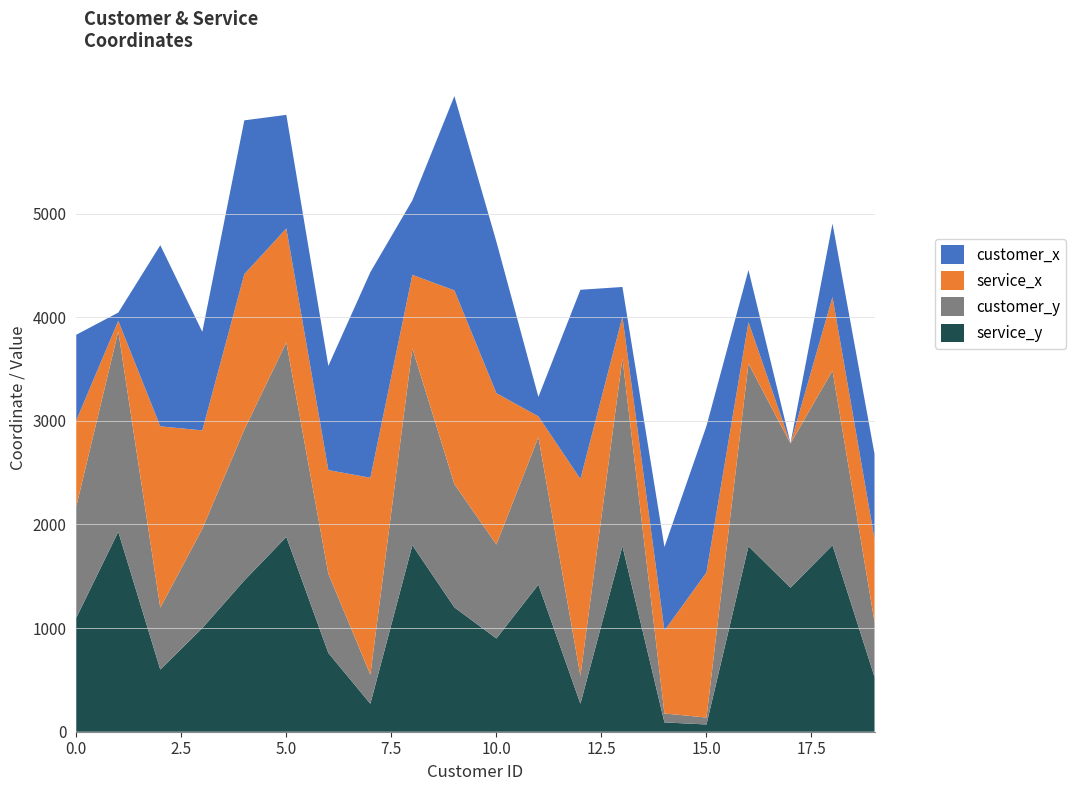

Reading left to right, extract all data points from this chart.

customer_x: 0=827	1=80	2=1748	3=951	4=1484	5=1096	6=1005	7=1984	8=719	9=1875	10=1462	11=188	12=1826	13=287	14=807	15=1413	16=503	17=3	18=709	19=821
customer_y: 0=1074	1=1935	2=597	3=958	4=1456	5=1877	6=765	7=281	8=1899	9=1189	10=907	11=1423	12=269	13=1815	14=86	15=67	16=1763	17=1391	18=1685	19=530
service_x: 0=830	1=100	2=1750	3=950	4=1500	5=1100	6=1000	7=1900	8=710	9=1870	10=1460	11=200	12=1900	13=400	14=800	15=1400	16=400	17=0	18=710	19=800
service_y: 0=1100	1=1930	2=600	3=1000	4=1460	5=1880	6=760	7=270	8=1800	9=1200	10=900	11=1420	12=270	13=1790	14=90	15=70	16=1790	17=1390	18=1800	19=530